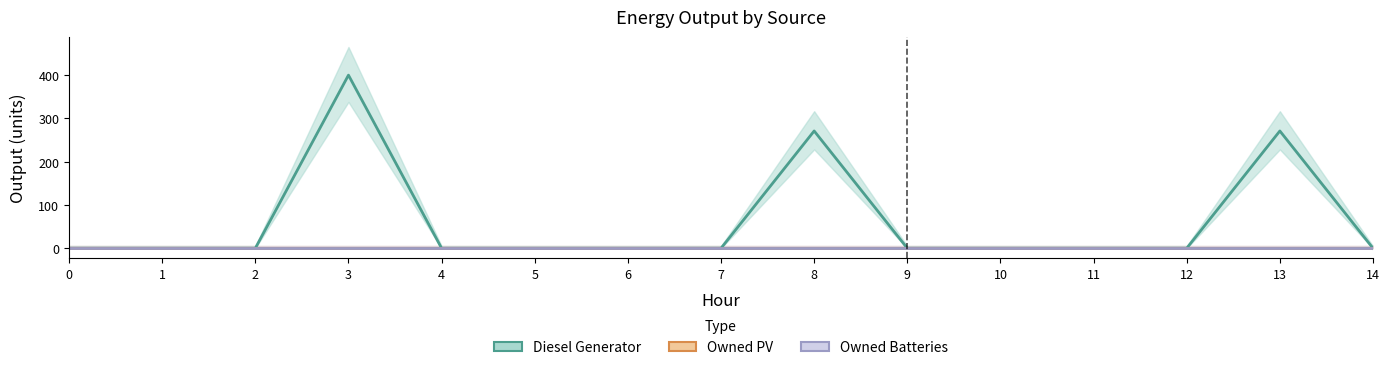

Reading left to right, transcribe all the data shown in this chart.

Diesel Generator: 0	0	0	400	0	0	0	0	271	0	0	0	0	271	0
Owned PV: 0	0	0	0	0	0	0	0	0	0	0	0	0	0	0
Owned Batteries: 0	0	0	0	0	0	0	0	0	0	0	0	0	0	0